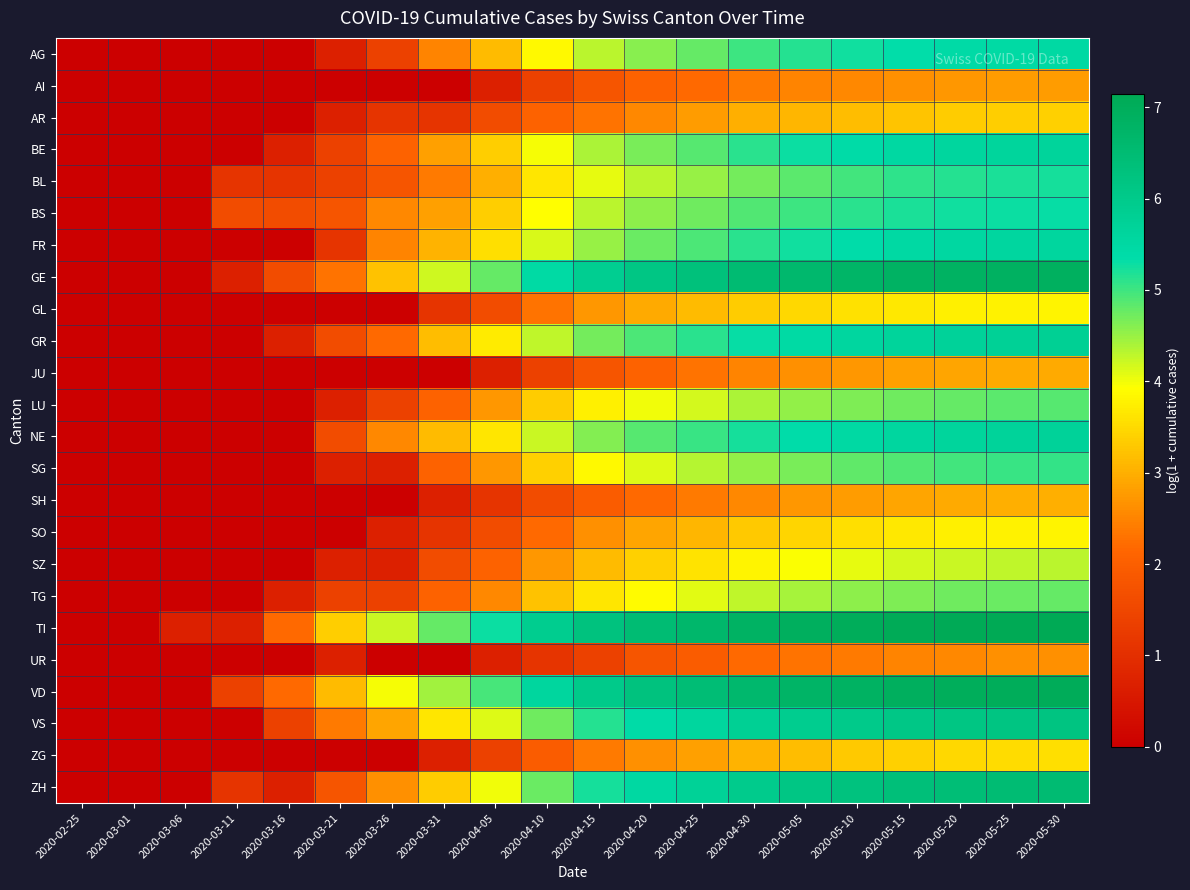

Count the number of data series in this chart.

24